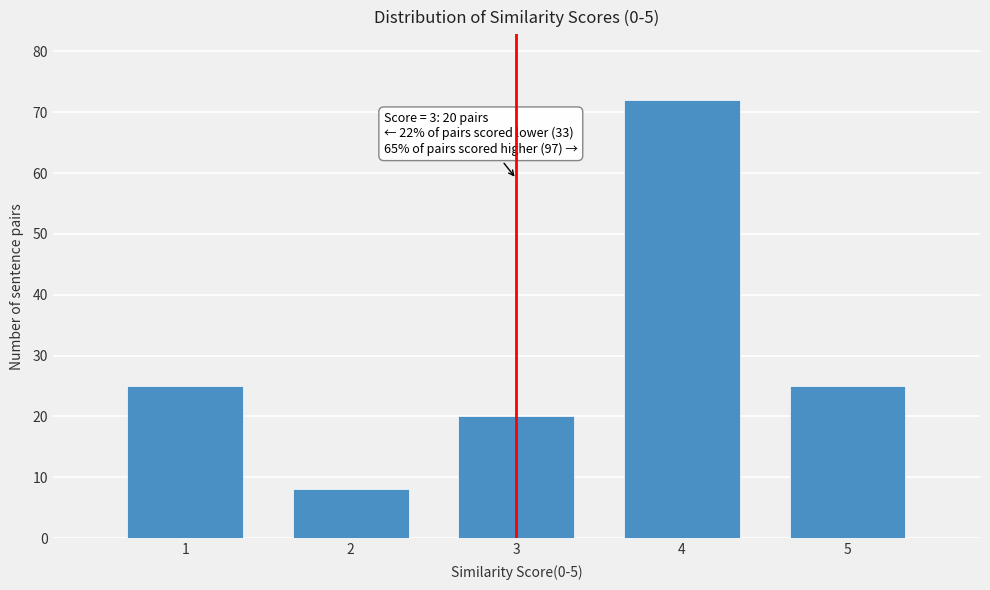

Reading right to left, extract all data points from this chart.

25	72	20	8	25